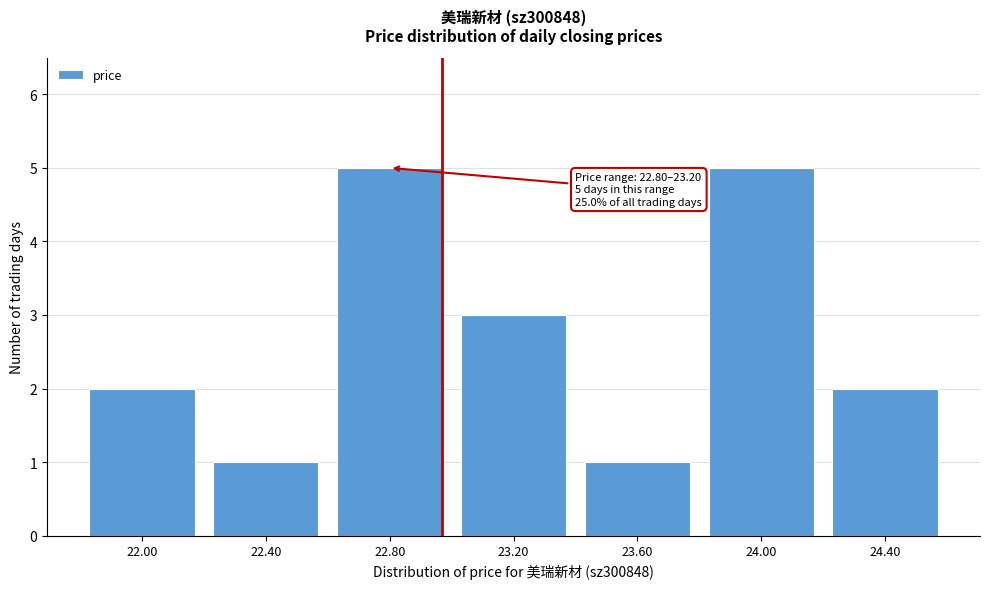

Reading left to right, transcribe all the data shown in this chart.

2	1	5	3	1	5	2